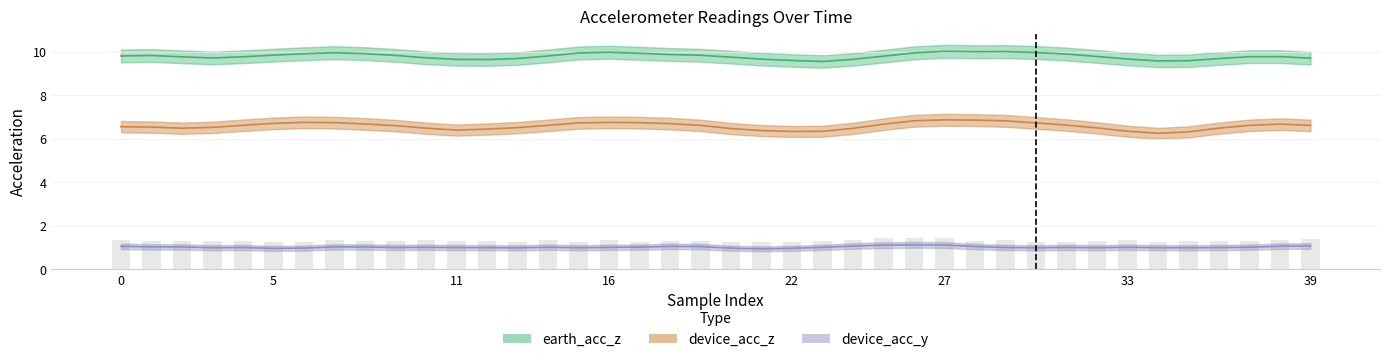

True or false: earth_acc_z has a value of 10.0 at 28.

True